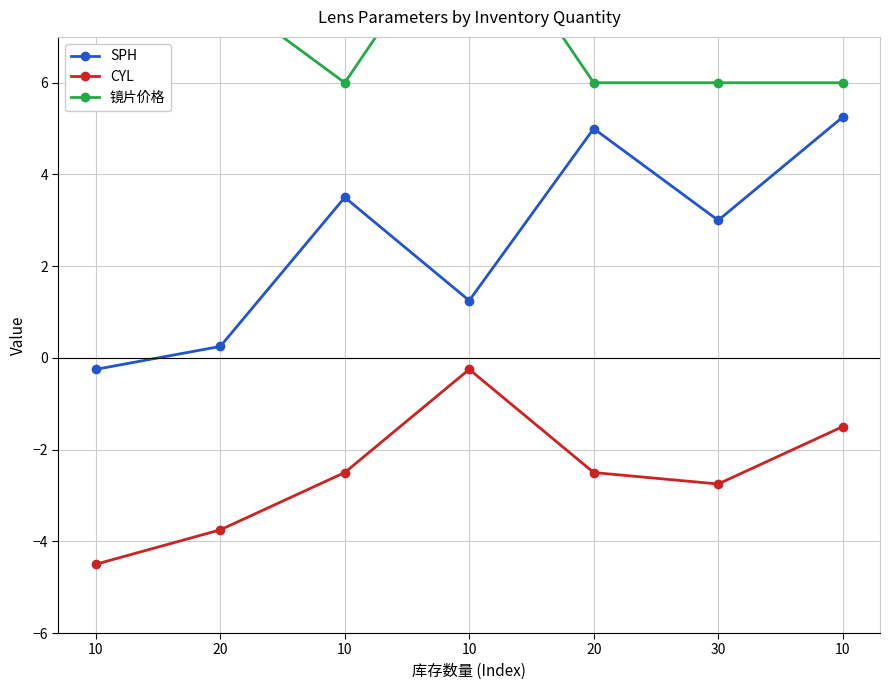

At 10, list the series in order from largest to smallest.

镜片价格, SPH, CYL